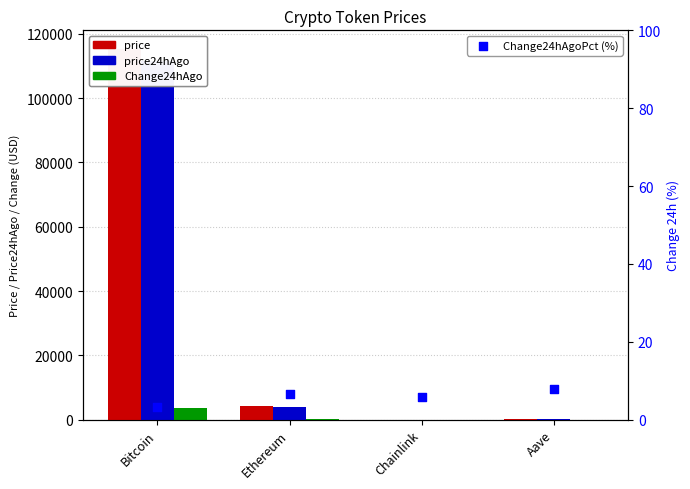

What are all the series names shown in the legend?

price, price24hAgo, Change24hAgo, Change24hAgoPct (%)